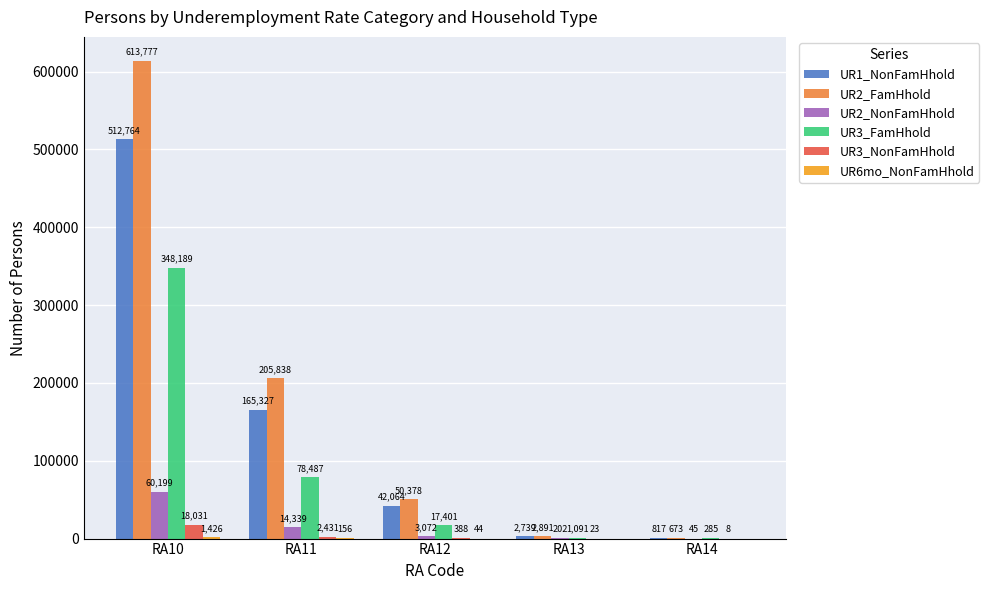

True or false: UR3_FamHhold has a value of 155758 at RA10.

False